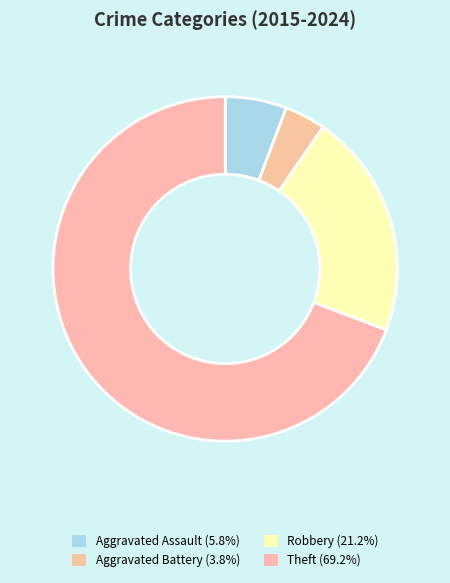

What percentage is NOT represented by Theft?

30.8%